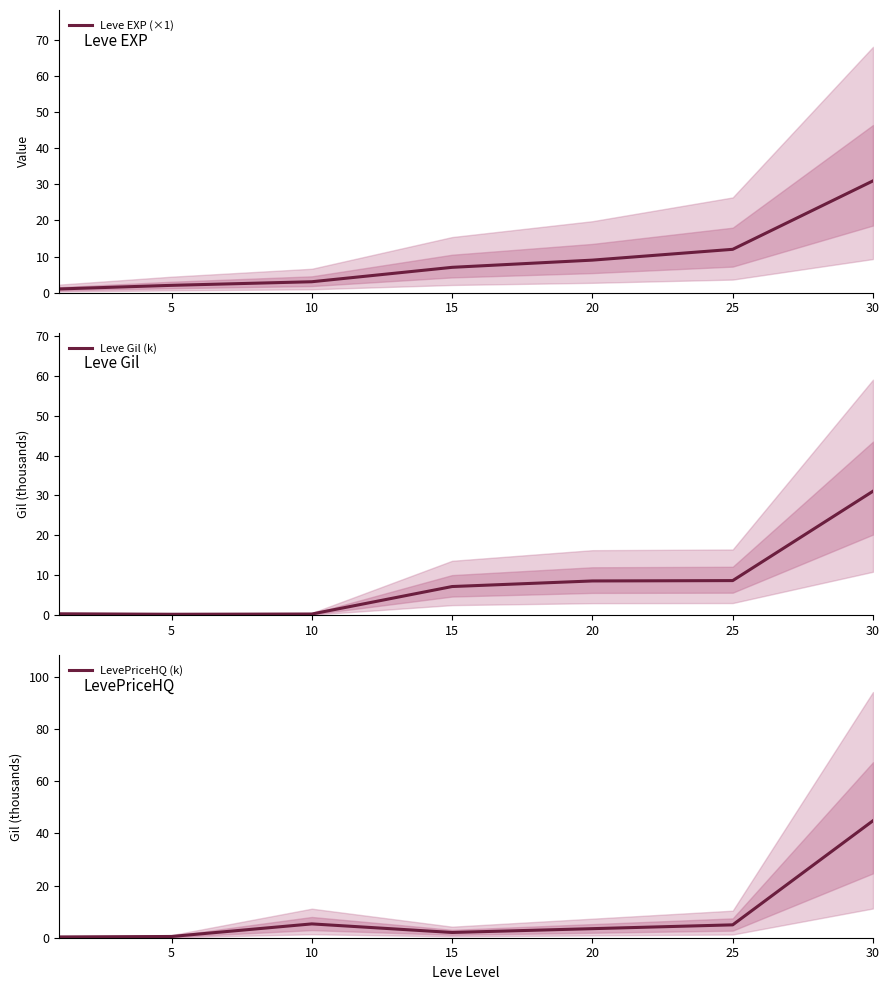

How many lines are shown in the chart?

3